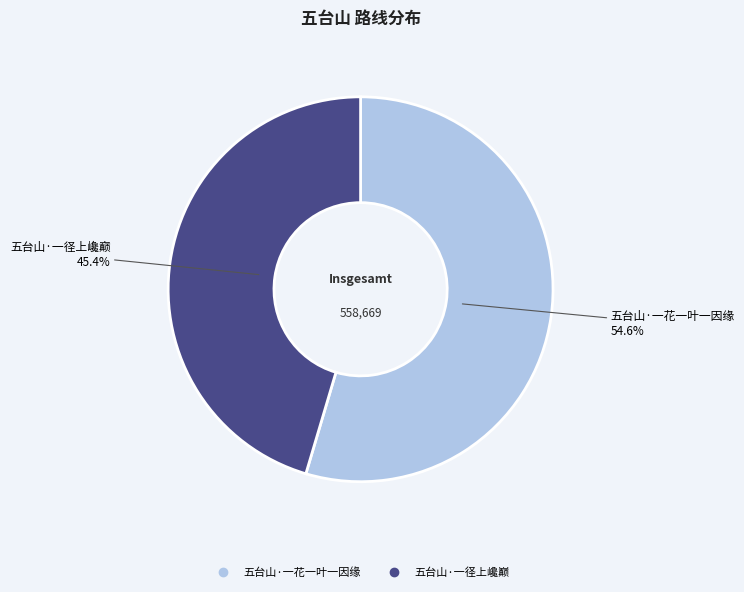

Which slice is the smallest?

五台山·一径上巉巅